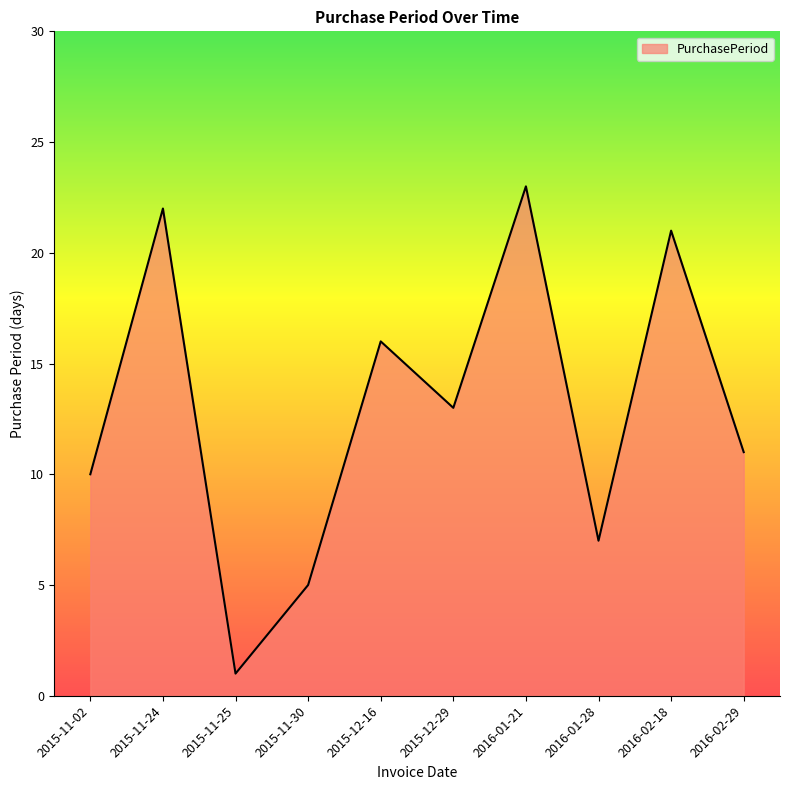

Where is the first local minimum?

2015-11-25